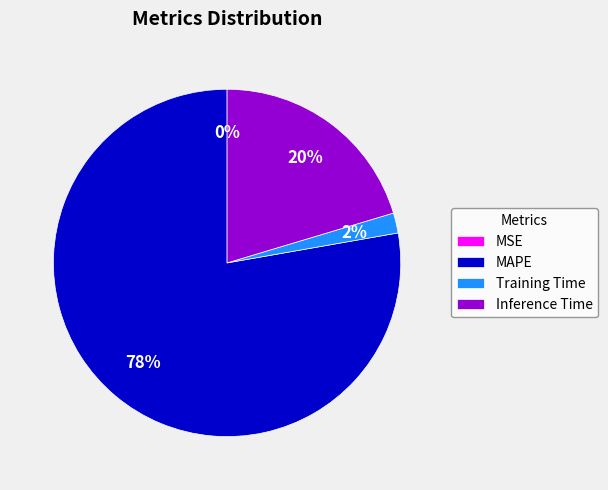

To the nearest percent, what portion does Inference Time represent?

20%